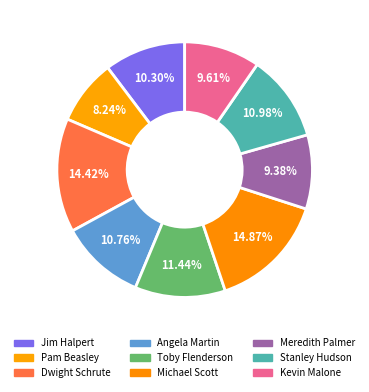

Does any single category account for the majority?

No